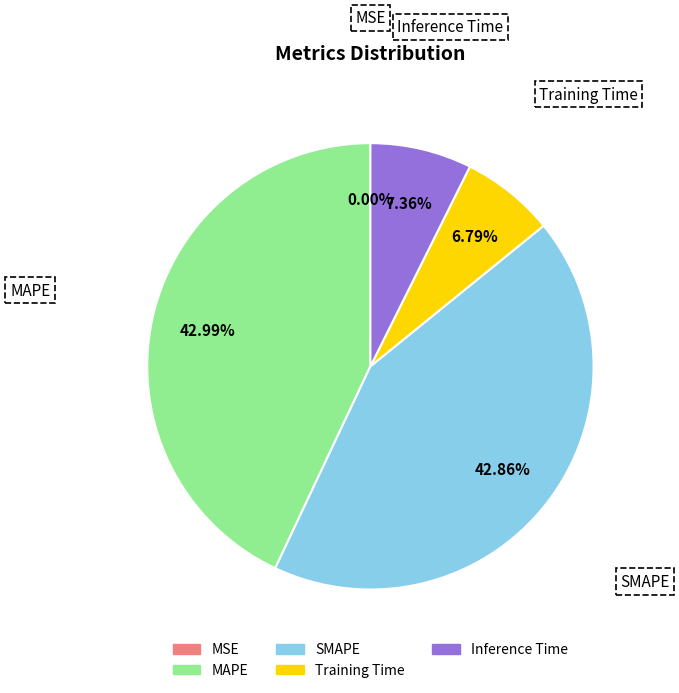

Does SMAPE represent more than half of the total?

No